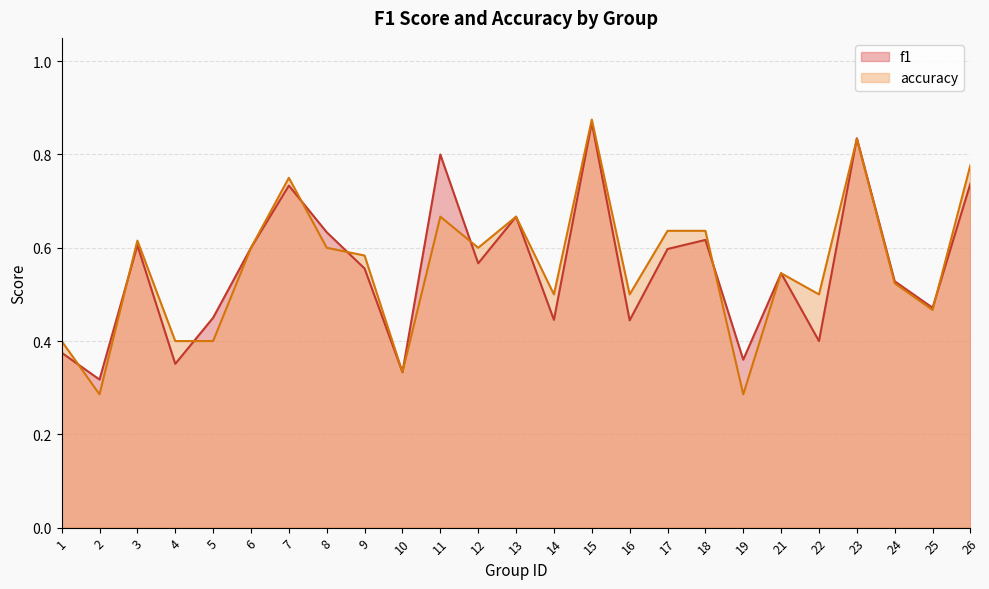

Count the accuracy values in the range 0 to 1.

25